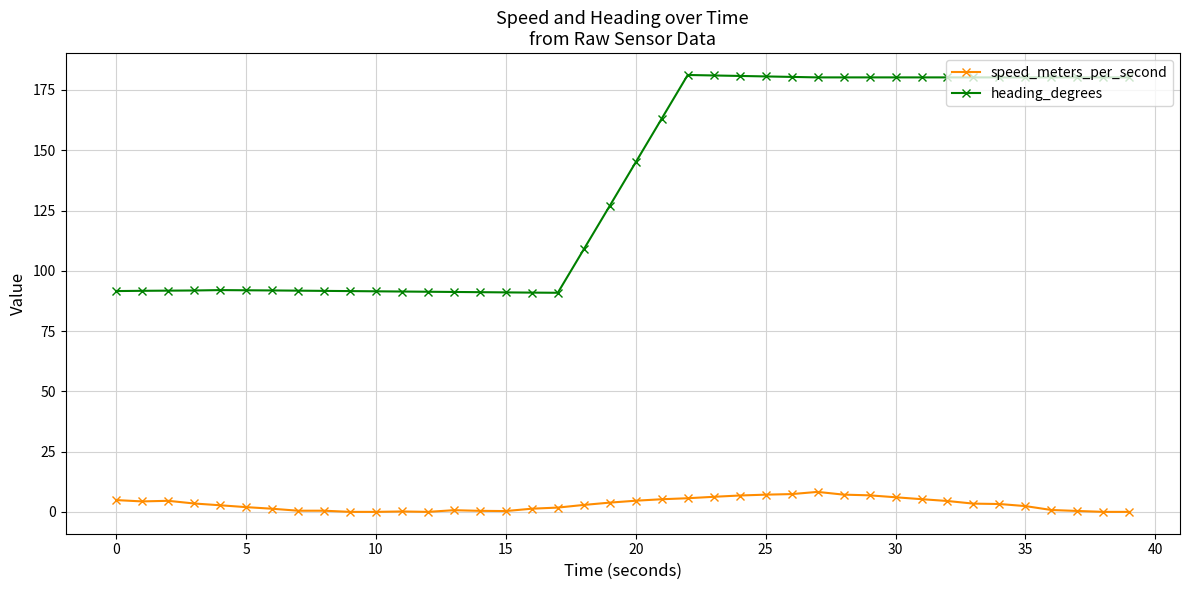

Which series has the largest total across all categories?

heading_degrees